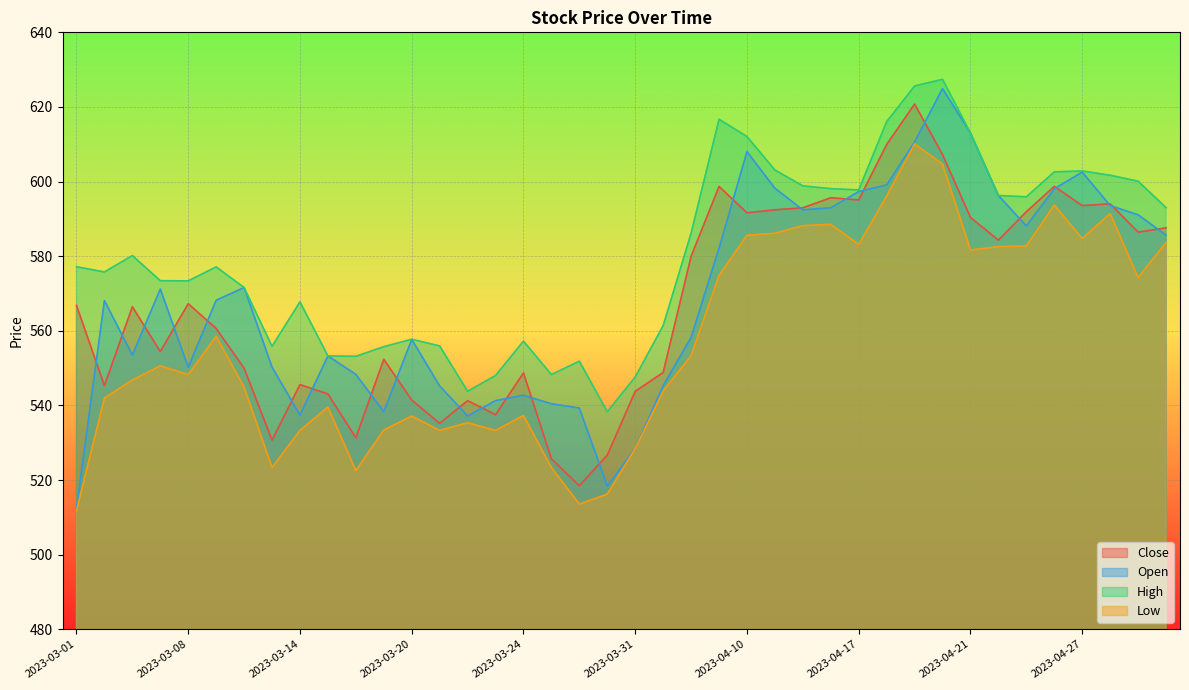

Reading left to right, list all the values displayed in this chart.

Close: 566.8	545.3	566.5	554.4	567.2	560.6	550.0	530.7	545.6	543.1	531.3	552.4	541.4	535.2	541.3	537.5	548.7	525.7	518.5	526.7	543.8	548.8	580.0	598.7	591.6	592.4	593.0	595.7	595.1	609.9	620.8	607.2	590.4	584.3	591.9	598.7	593.6	594.0	586.4	587.6
Open: 512.4	568.1	553.5	571.2	550.2	568.2	571.6	550.3	537.4	553.2	548.3	538.3	557.7	545.2	537.1	541.3	542.7	540.4	539.3	518.4	528.4	545.3	558.2	582.1	608.0	598.2	592.4	593.0	597.3	599.1	610.6	624.9	613.0	596.3	588.1	598.0	602.5	593.6	591.1	585.6
High: 577.2	575.8	580.2	573.4	573.4	577.1	571.6	555.8	567.8	553.2	553.1	555.7	557.7	555.9	543.8	548.0	557.2	548.3	551.9	538.3	547.6	561.4	586.1	616.7	612.1	603.1	598.9	598.1	597.8	616.0	625.6	627.4	613.0	596.3	595.9	602.6	602.8	601.7	600.1	593.0
Low: 511.8	542.0	546.8	550.6	548.3	558.5	544.9	523.3	533.3	539.5	522.5	533.4	537.1	533.3	535.4	533.3	537.3	523.3	513.6	516.2	528.4	543.8	553.4	574.8	585.6	586.1	588.2	588.5	583.1	596.1	610.1	604.7	581.7	582.5	582.8	593.7	584.8	591.4	574.3	583.6